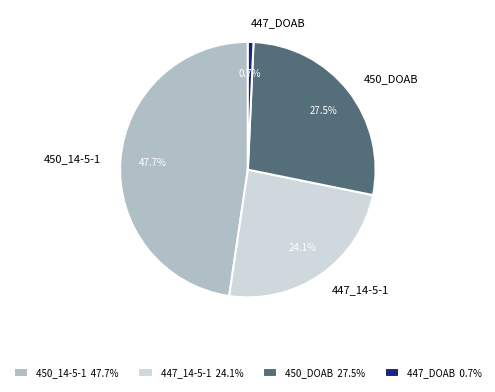

Which category has the smallest portion of the pie?

447_DOAB